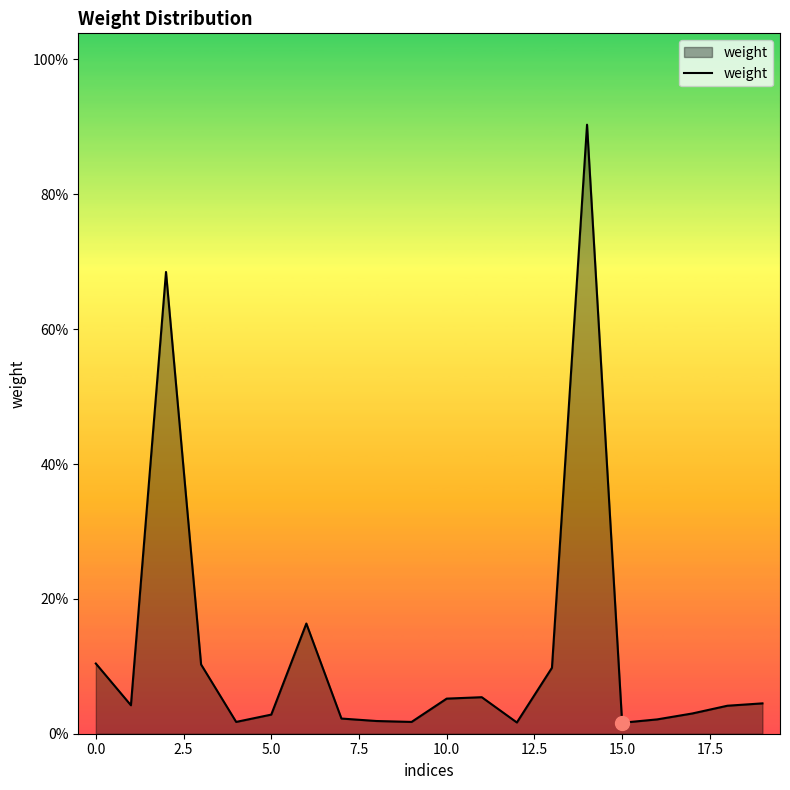

True or false: the data has more than 2 interior local peaks.

True